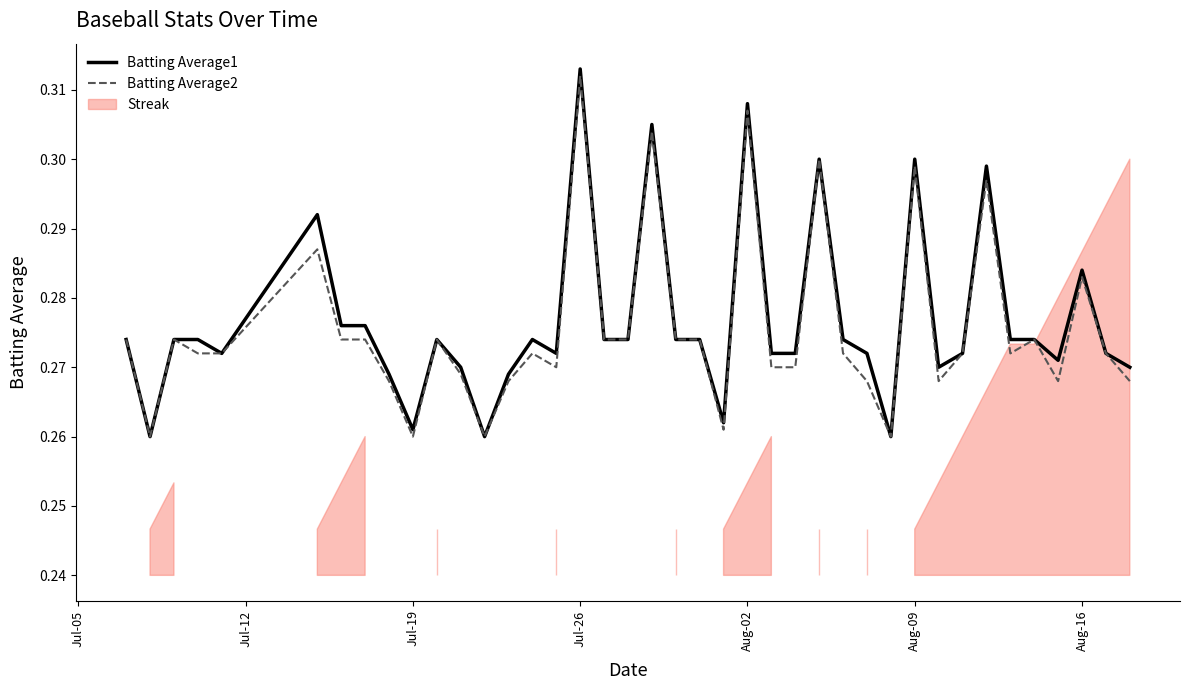

True or false: Batting Average1 and Batting Average2 cross at least once.

False